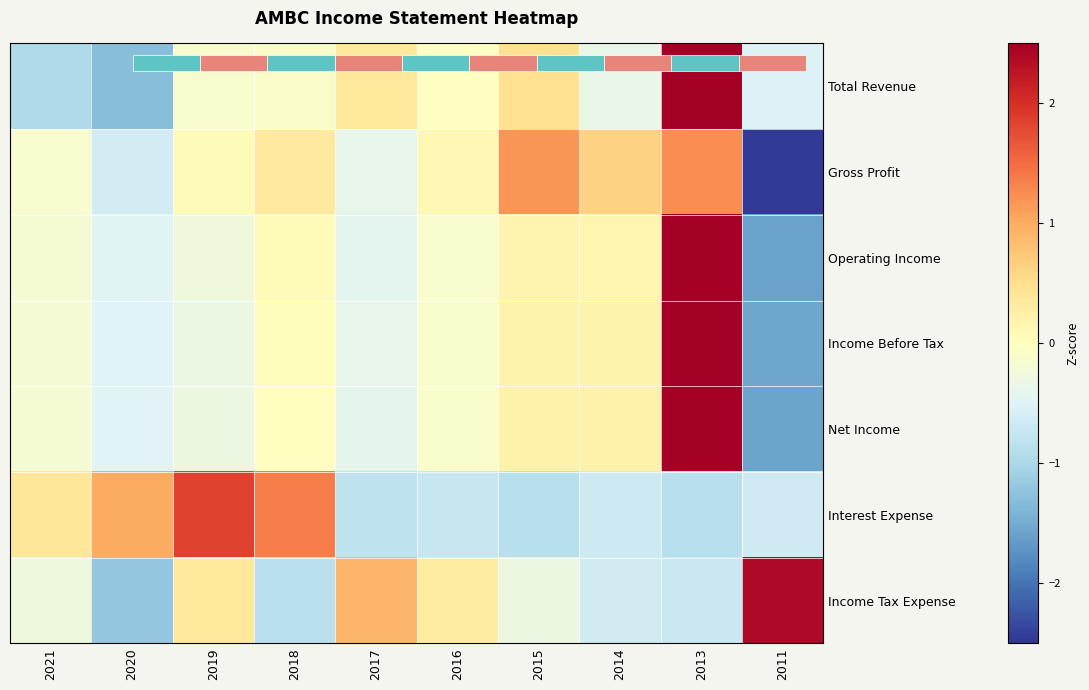

How many values in the Gross Profit series exceed 0?

6